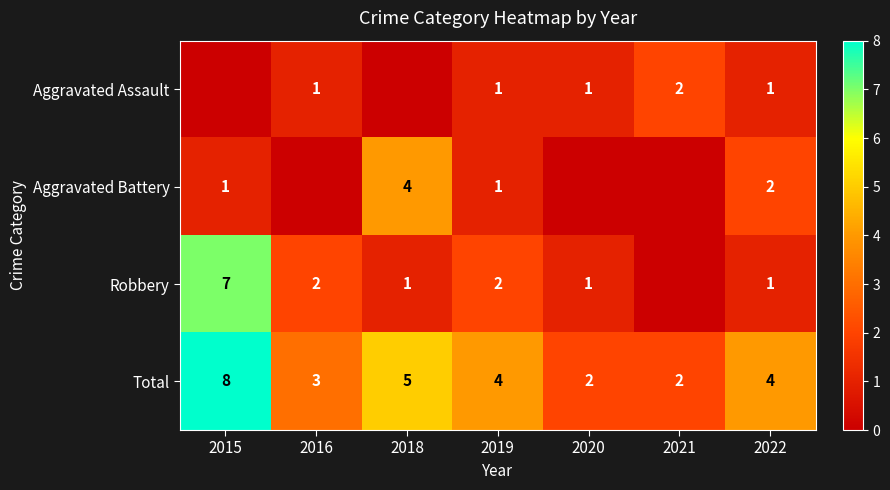

What is the maximum value for Total?

8